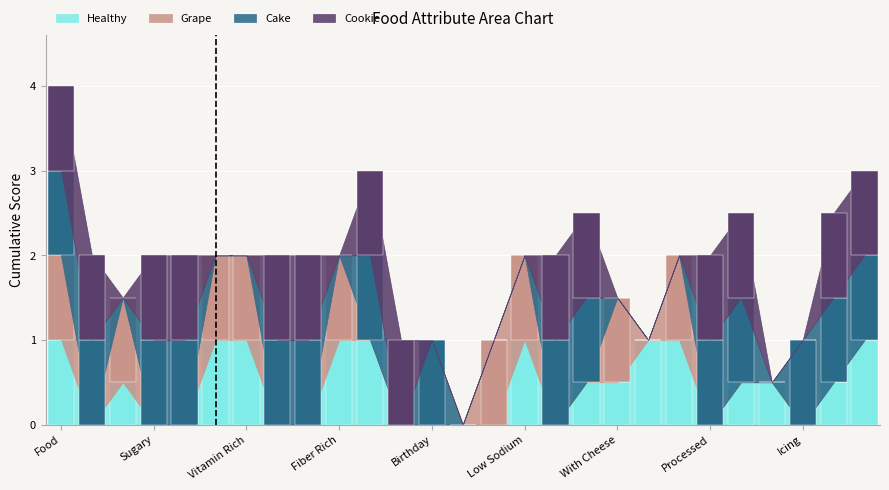

Reading left to right, what are all the values shown in this chart?

Healthy: 1.0	0.0	0.5	0.0	0.0	1.0	1.0	0.0	0.0	1.0	1.0	0.0	0.0	0.0	0.0	1.0	0.0	0.5	0.5	1.0	1.0	0.0	0.5	0.5	0.0	0.5	1.0
Grape: 1.0	0.0	1.0	0.0	0.0	1.0	1.0	0.0	0.0	1.0	0.0	0.0	0.0	0.0	1.0	1.0	0.0	0.0	1.0	0.0	1.0	0.0	0.0	0.0	0.0	0.0	0.0
Cake: 1.0	1.0	0.0	1.0	1.0	0.0	0.0	1.0	1.0	0.0	1.0	0.0	1.0	0.0	0.0	0.0	1.0	1.0	0.0	0.0	0.0	1.0	1.0	0.0	1.0	1.0	1.0
Cookie: 1.0	1.0	0.0	1.0	1.0	0.0	0.0	1.0	1.0	0.0	1.0	1.0	0.0	0.0	0.0	0.0	1.0	1.0	0.0	0.0	0.0	1.0	1.0	0.0	0.0	1.0	1.0